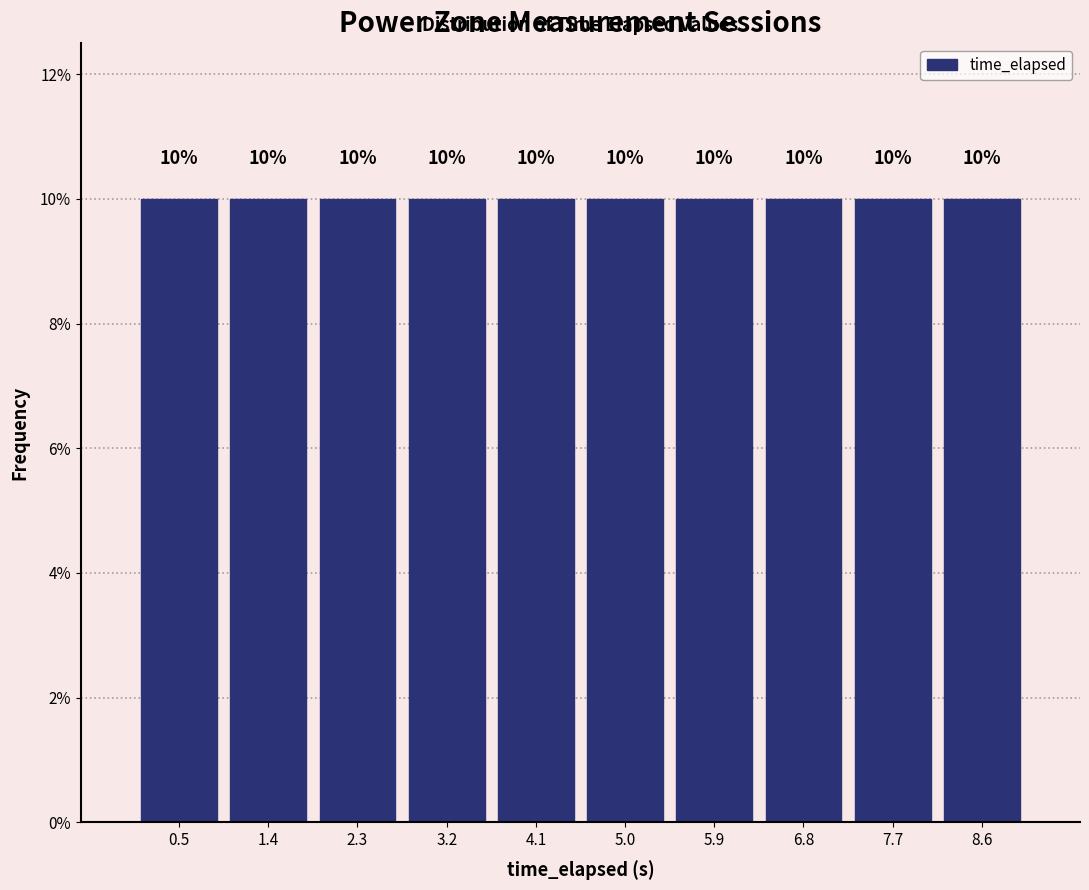

Reading left to right, transcribe this chart: for each bar, give the range it covers on the x-axis and its height. The bar edges are not printed on the chart, so give them approximately, as read against the axis.

0.0 to 0.9: 10
0.9 to 1.8: 10
1.8 to 2.7: 10
2.7 to 3.6: 10
3.6 to 4.5: 10
4.5 to 5.4: 10
5.4 to 6.3: 10
6.3 to 7.2: 10
7.2 to 8.1: 10
8.1 to 9.0: 10